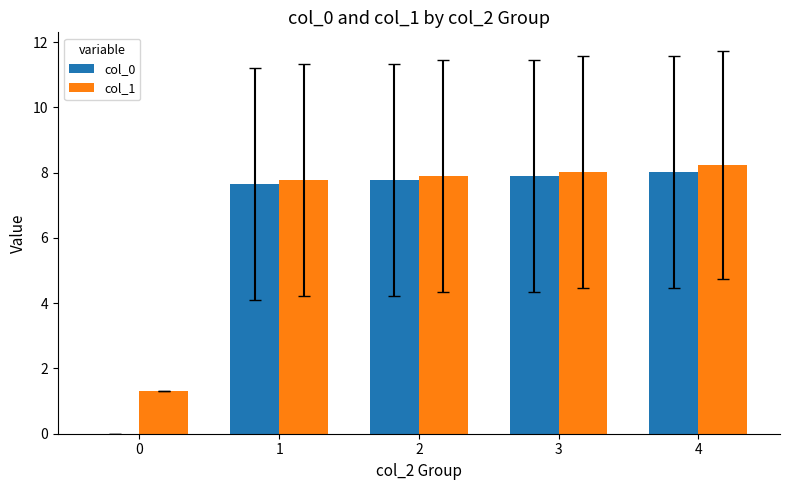

How many groups of bars are there?

5